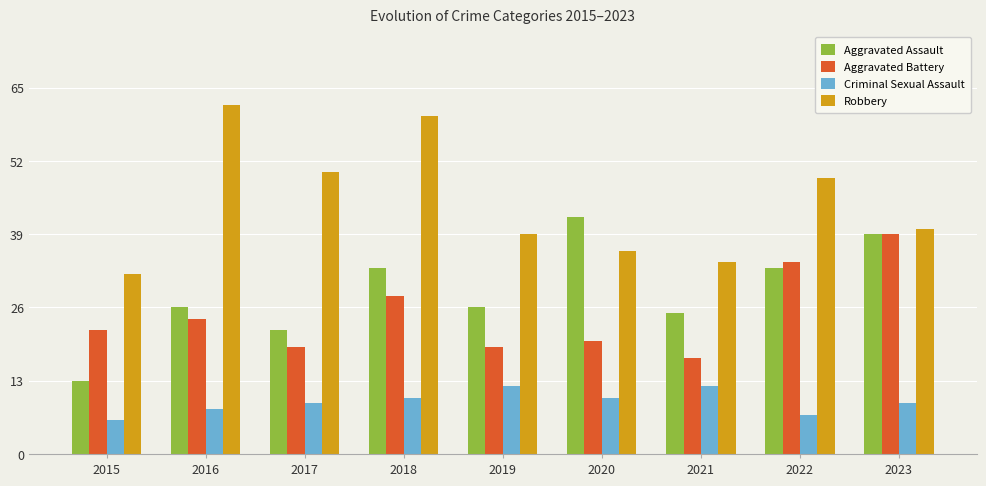

Between 2018 and 2019, which series saw the biggest shift?

Robbery